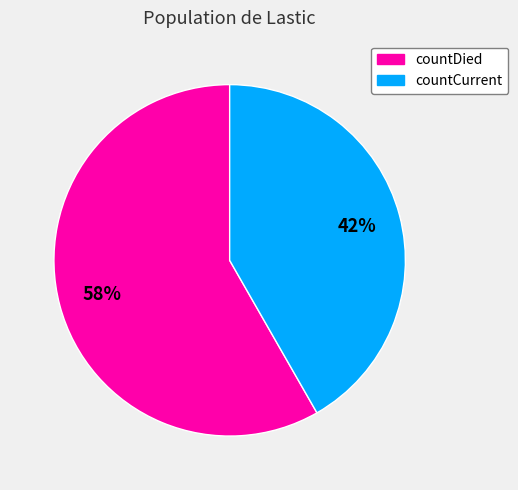

To the nearest percent, what portion does countDied represent?

58%